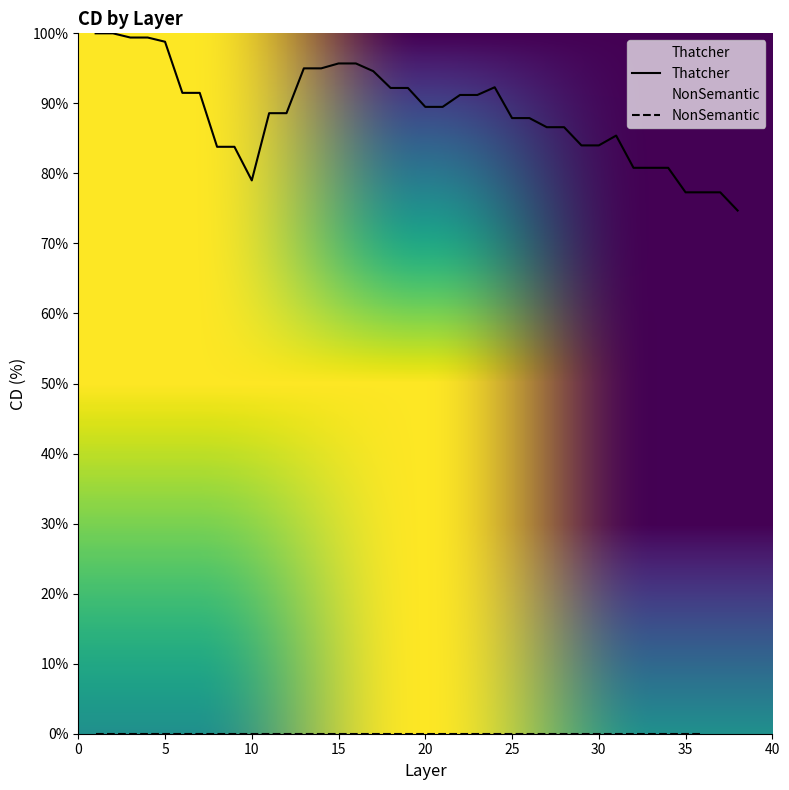

What is the average value?

88.7